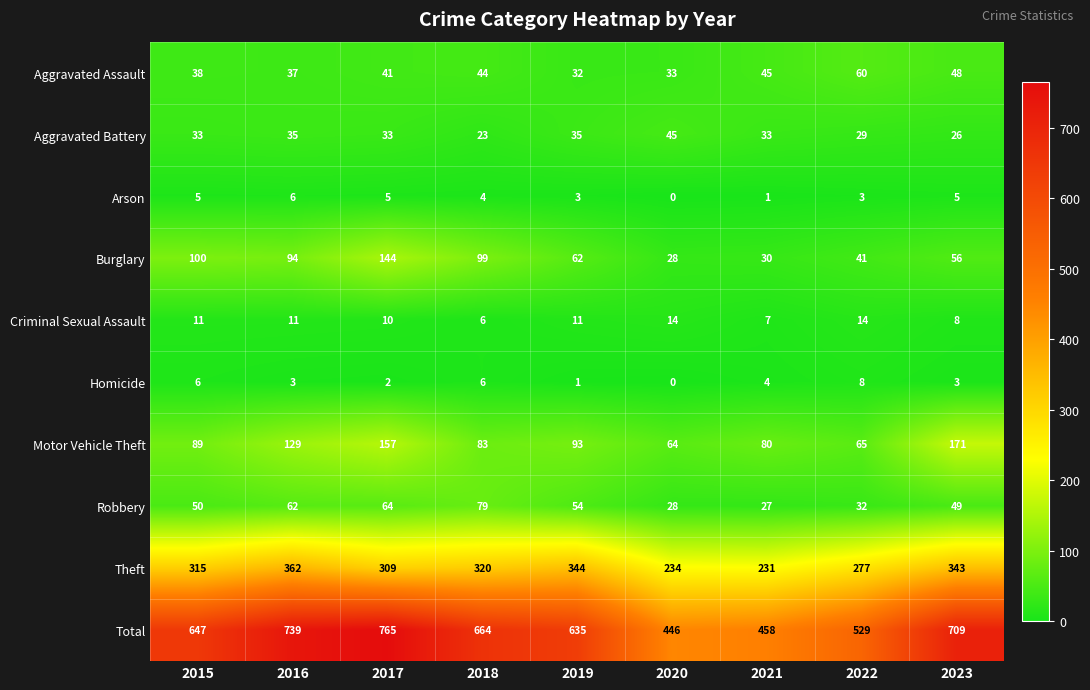

Where is Aggravated Assault nearest to the value 46?

2021